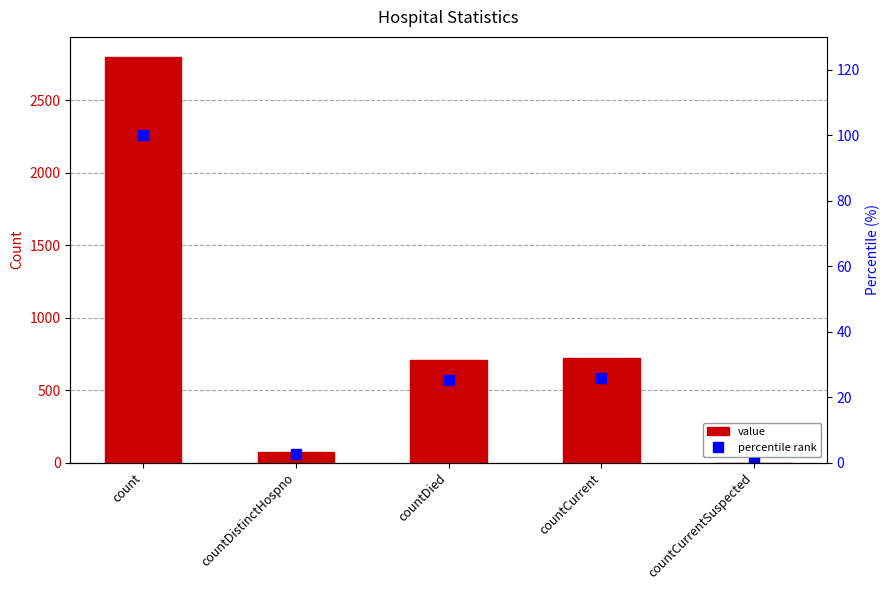

What is the average value of the value series?

860.8